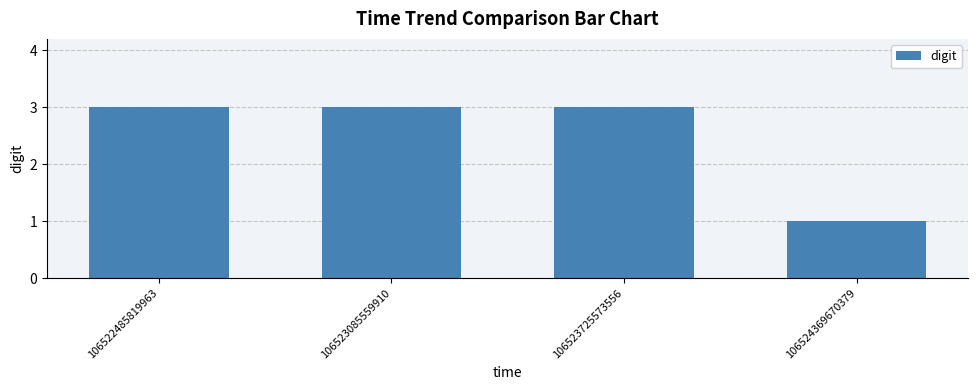

True or false: the data shows 1 at 106524369670379.

True